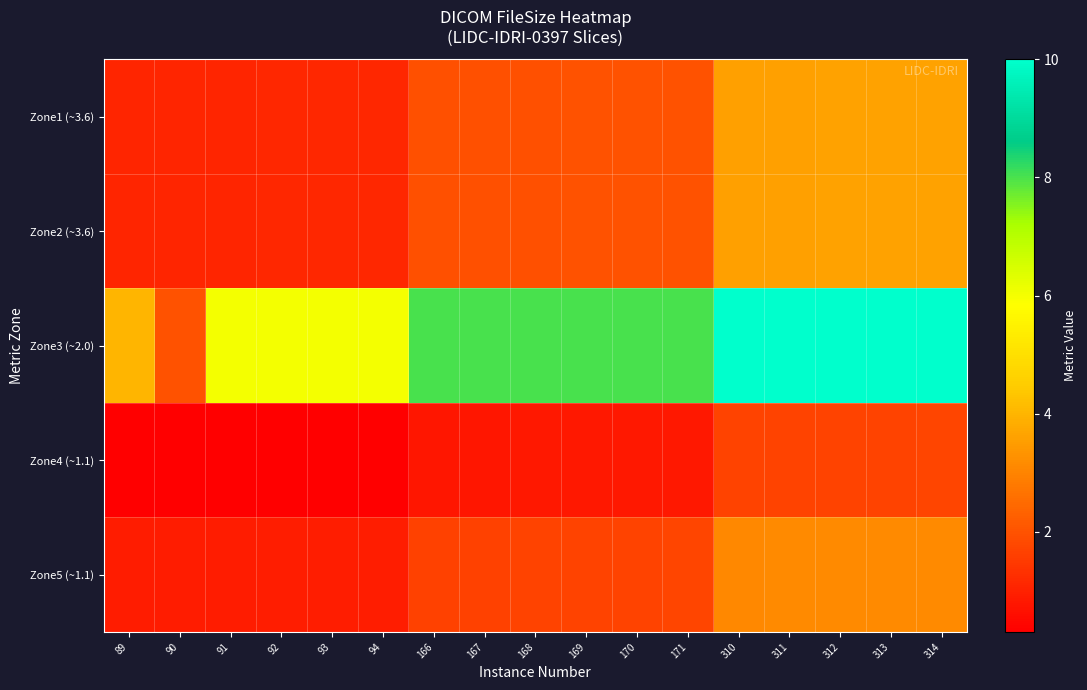

Reading right to left, extract all data points from this chart.

Zone1 (~3.6): 314=3.6	313=3.6	312=3.6	311=3.6	310=3.6	171=2.0	170=2.0	169=2.0	168=2.0	167=2.0	166=1.9	94=1.1	93=1.1	92=1.1	91=1.1	90=1.1	89=1.1
Zone2 (~3.6): 314=3.6	313=3.6	312=3.6	311=3.6	310=3.6	171=2.0	170=2.0	169=2.0	168=2.0	167=2.0	166=1.9	94=1.1	93=1.1	92=1.1	91=1.1	90=1.1	89=1.1
Zone3 (~2.0): 314=10.0	313=10.0	312=10.0	311=10.0	310=10.0	171=8.0	170=8.0	169=8.0	168=8.0	167=8.0	166=8.0	94=6.0	93=6.0	92=6.0	91=6.0	90=2.0	89=4.0
Zone4 (~1.1): 314=1.7	313=1.7	312=1.7	311=1.7	310=1.7	171=0.8	170=0.8	169=0.8	168=0.8	167=0.8	166=0.8	94=0.3	93=0.3	92=0.3	91=0.3	90=0.3	89=0.3
Zone5 (~1.1): 314=3.1	313=3.1	312=3.1	311=3.1	310=3.1	171=1.7	170=1.7	169=1.7	168=1.7	167=1.7	166=1.7	94=0.9	93=0.9	92=0.9	91=0.9	90=0.9	89=0.9